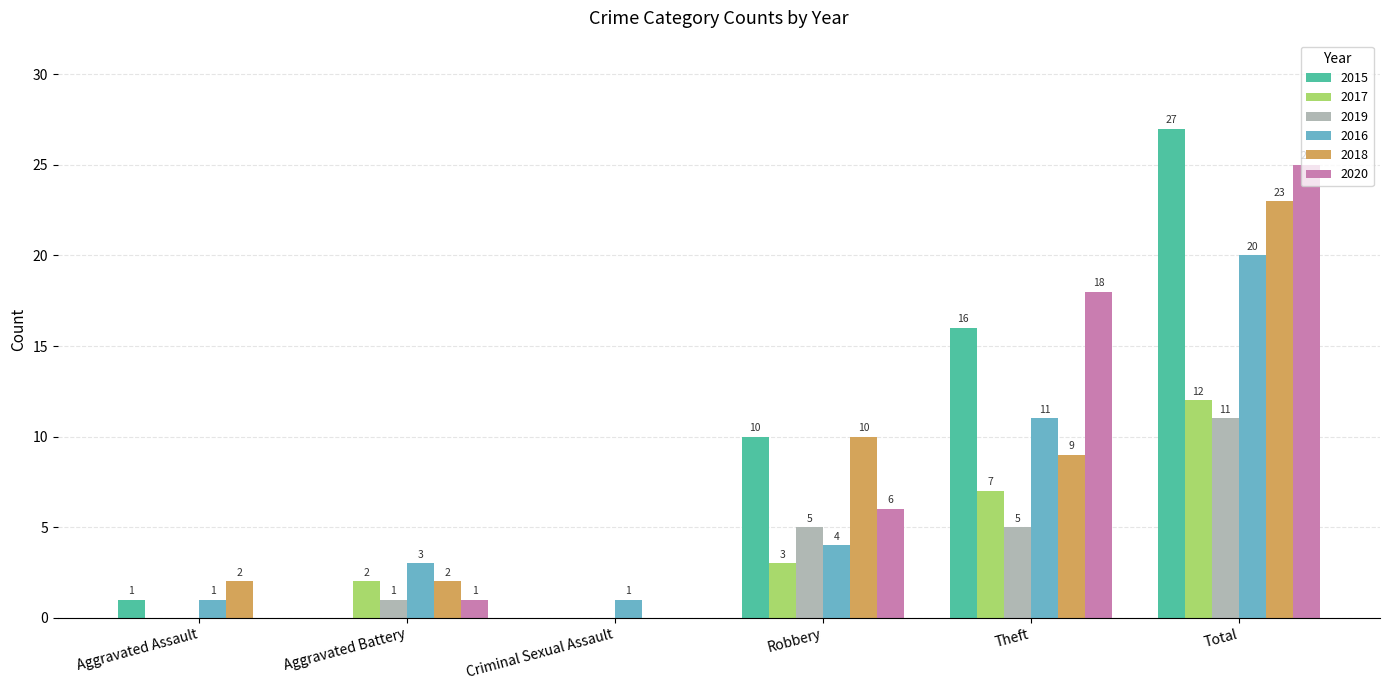

The value of 2018 at Total is 23. True or false?

True